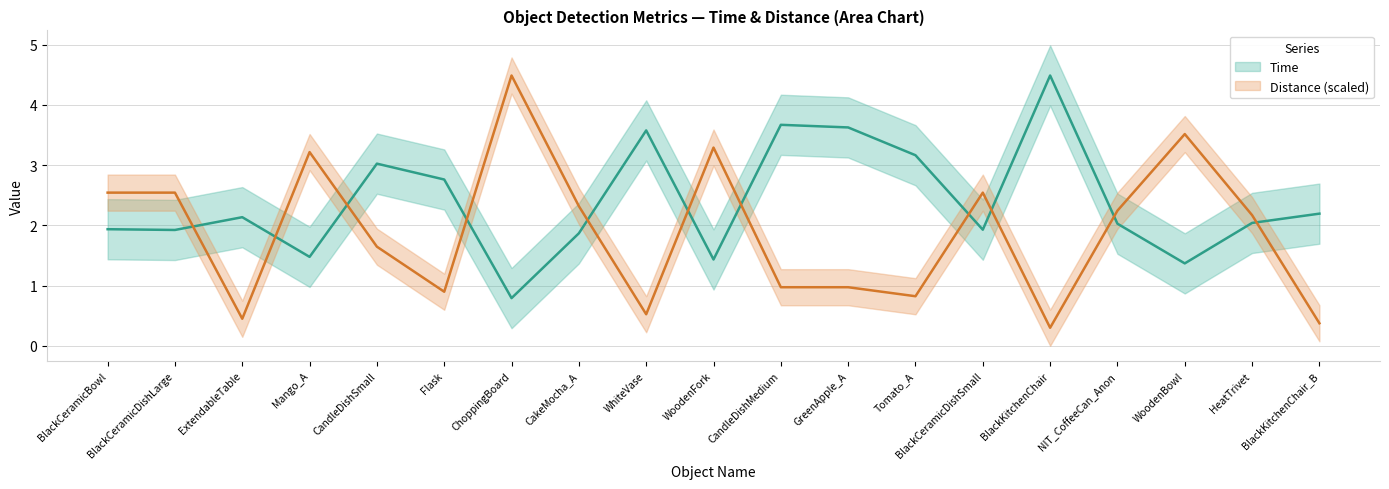

Count the number of categories in the chart.

19